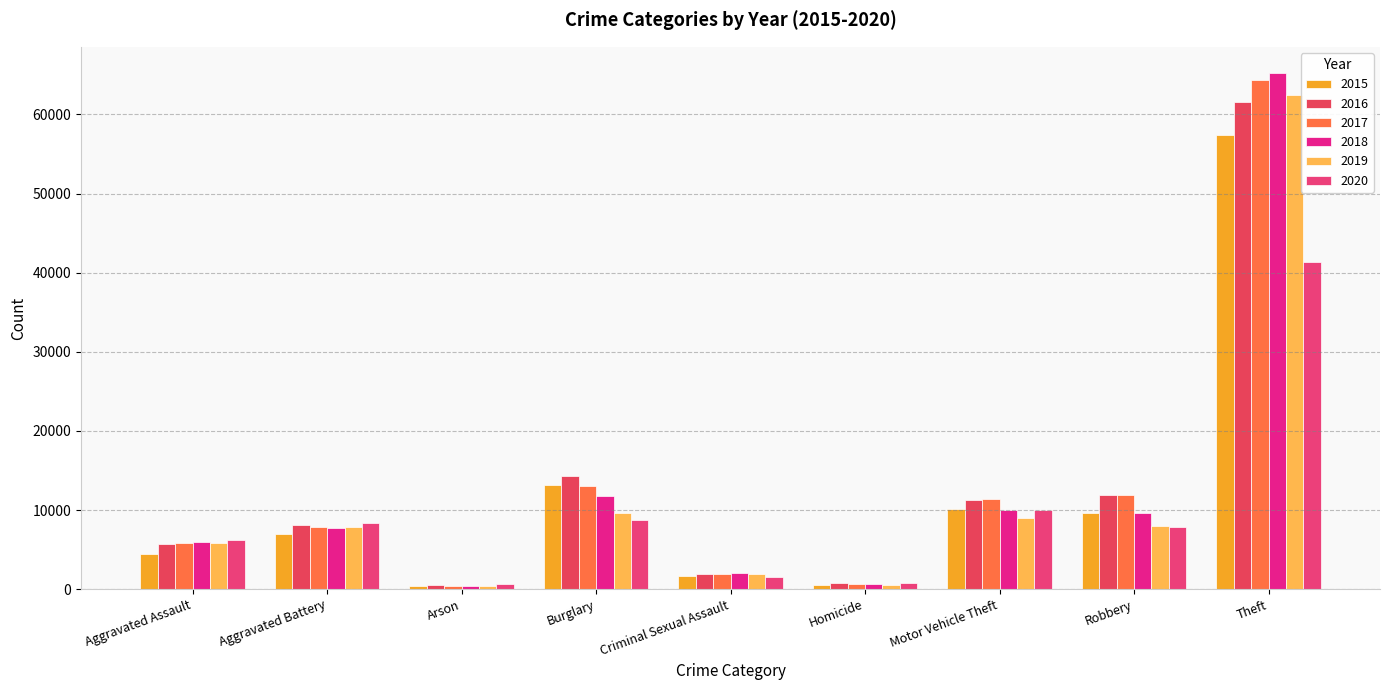

What is the difference between the second highest and second lowest values in the 2015 series?

12688